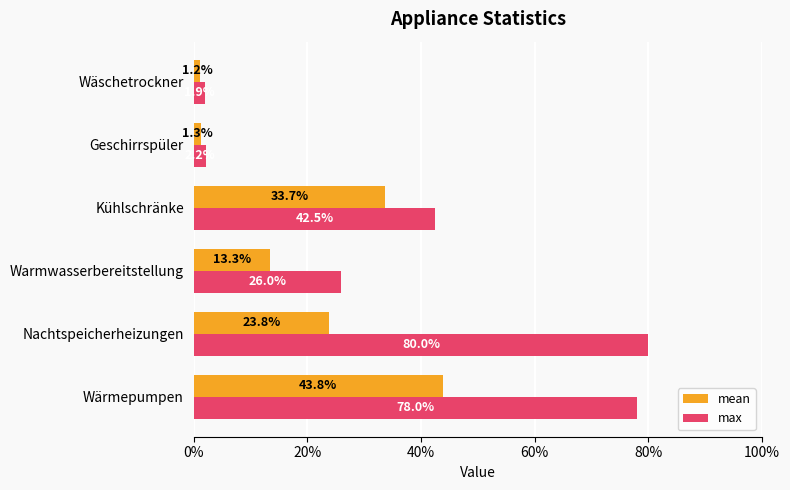

What position from the right is 80%?

2